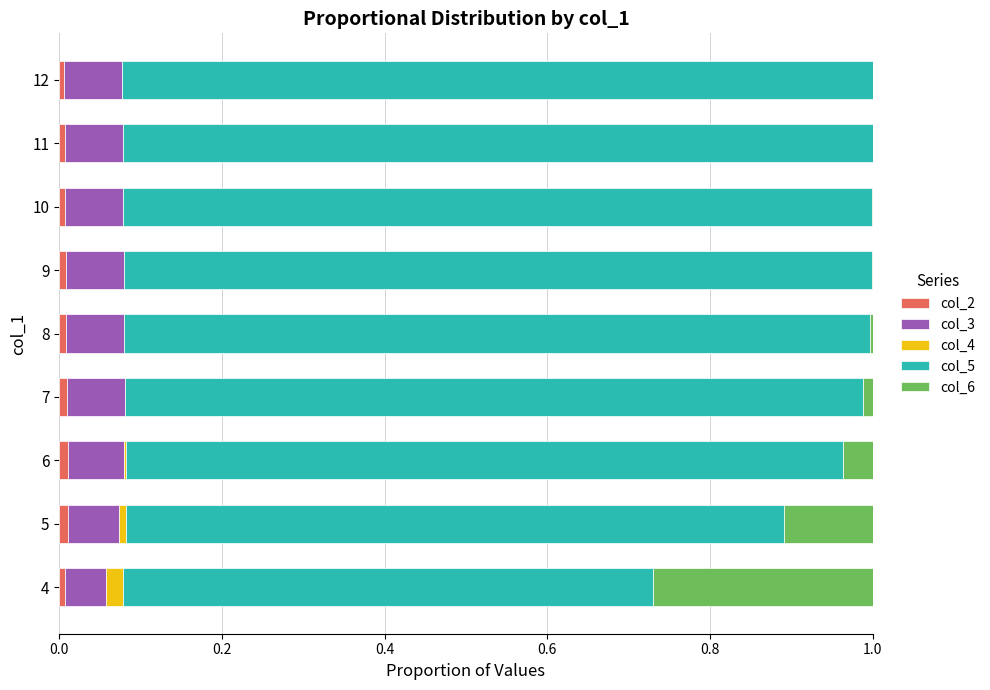

Which series has the largest range (max minus min)?

col_5